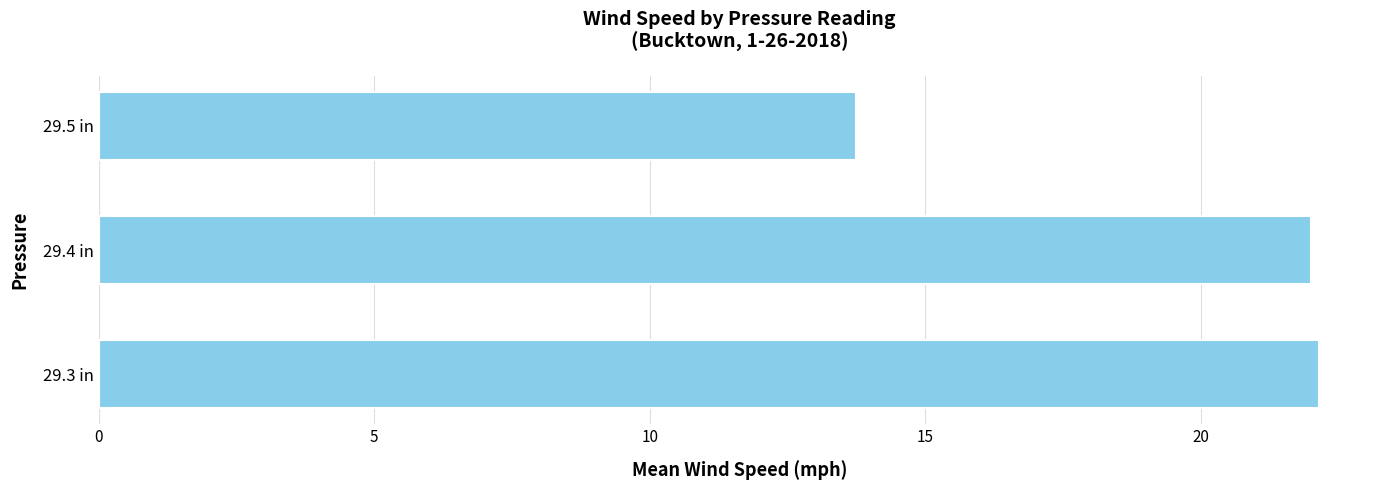

Which has a higher value, 29.3 in or 29.5 in?

29.3 in